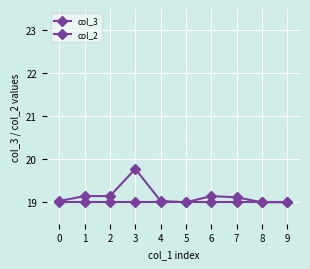

How many distinct data groups are displayed?

2